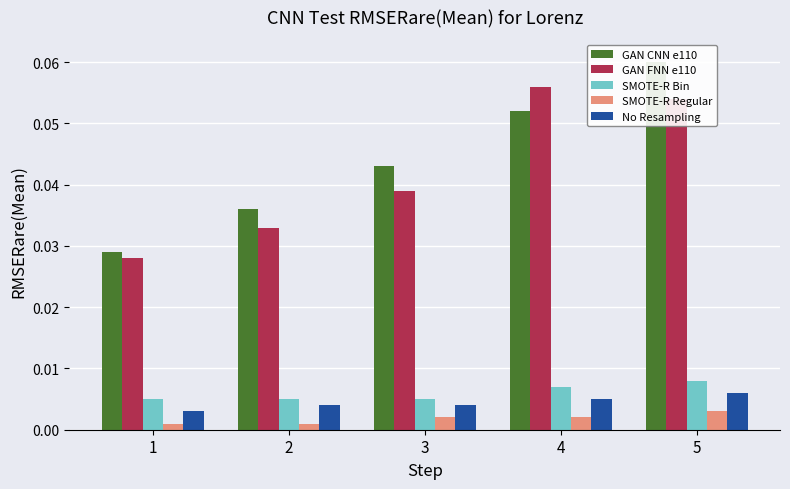

Count the SMOTE-R Regular values in the range 0 to 1.

5